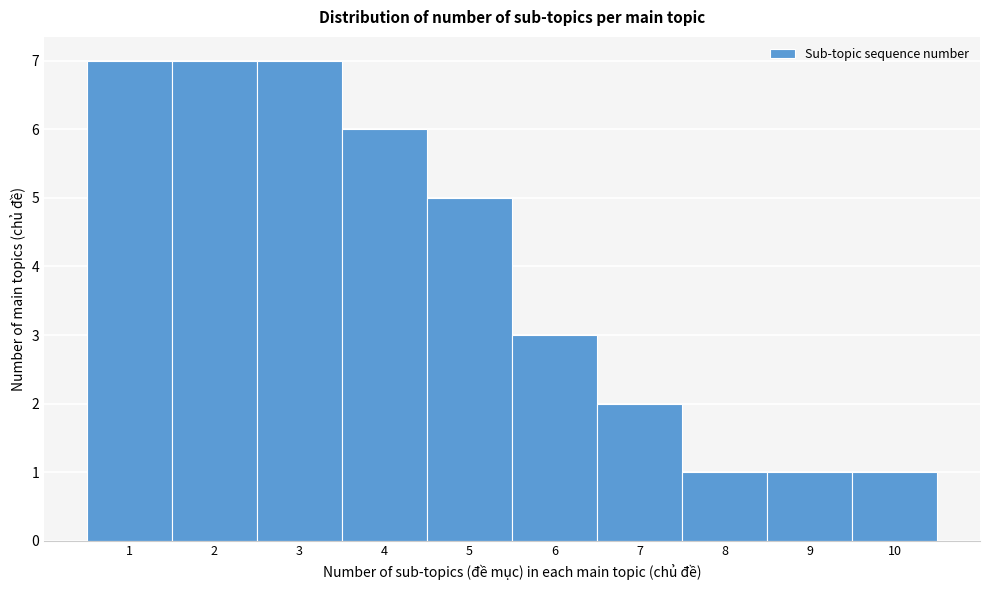

Reading left to right, transcribe this chart: for each bar, give the range it covers on the x-axis and its height. The values are not printed on the chart, so give them approximately, as read against the axis.

0.5 to 1.5: 7
1.5 to 2.5: 7
2.5 to 3.5: 7
3.5 to 4.5: 6
4.5 to 5.5: 5
5.5 to 6.5: 3
6.5 to 7.5: 2
7.5 to 8.5: 1
8.5 to 9.5: 1
9.5 to 10.5: 1